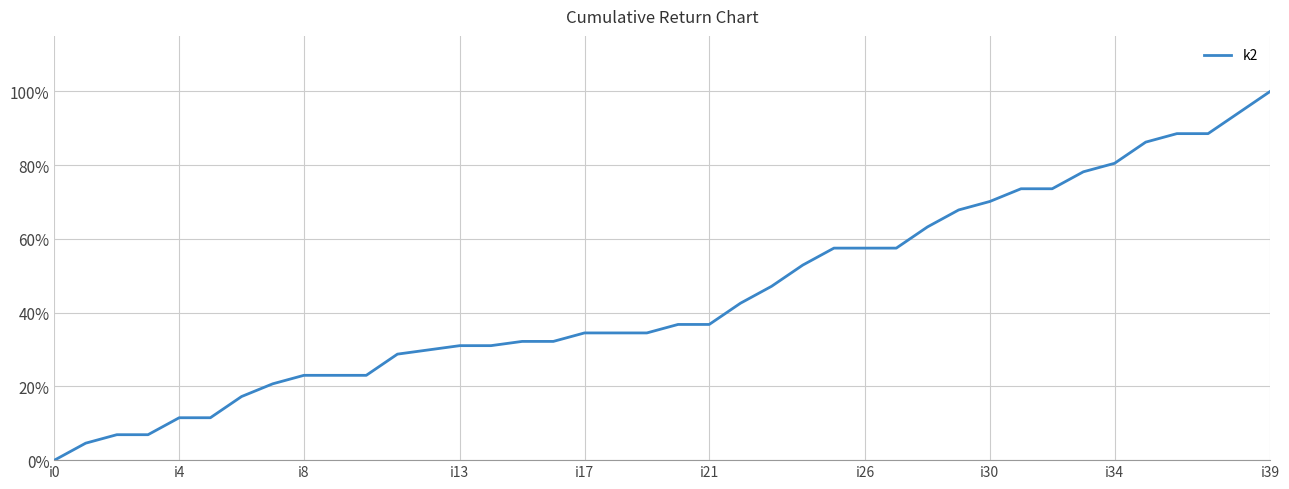

Reading left to right, transcribe all the data shown in this chart.

0.0	4.6	6.9	6.9	11.5	11.5	17.2	20.7	23.0	23.0	23.0	28.7	29.9	31.0	31.0	32.2	32.2	34.5	34.5	34.5	36.8	36.8	42.5	47.1	52.9	57.5	57.5	57.5	63.2	67.8	70.1	73.6	73.6	78.2	80.5	86.2	88.5	88.5	94.3	100.0